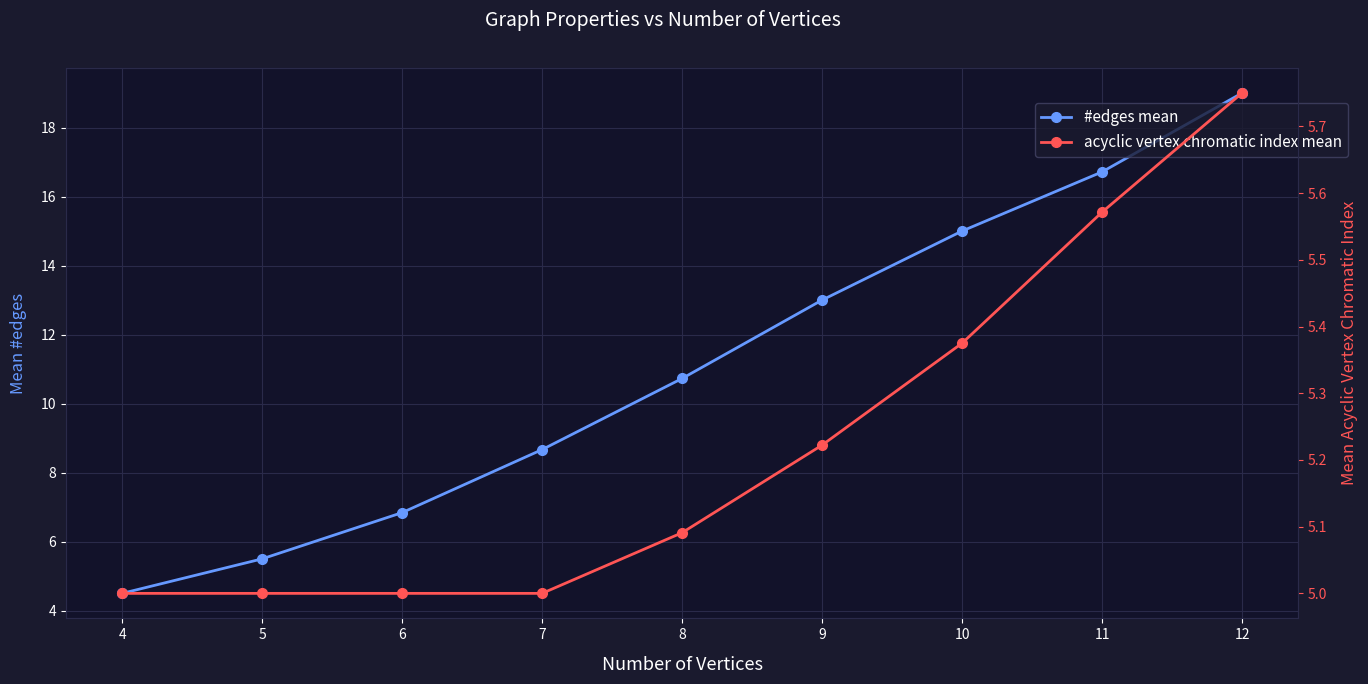

Between 6 and 10, which series saw the biggest shift?

#edges mean